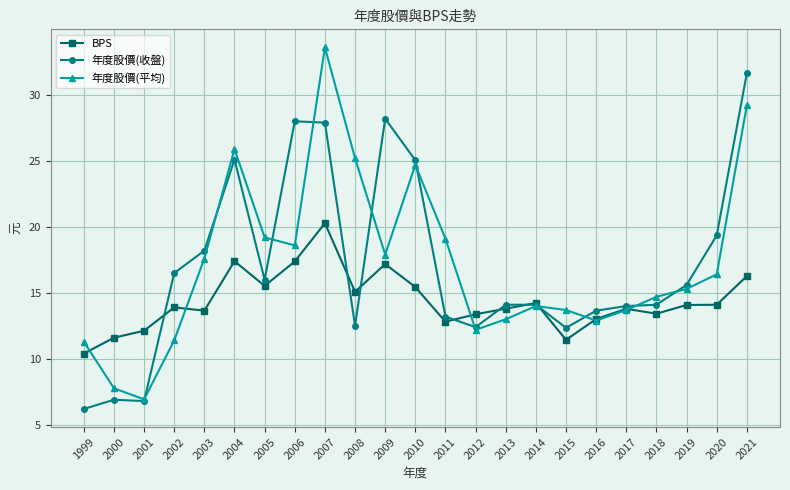

At which label does 年度股價(平均) reach its peak?

2007